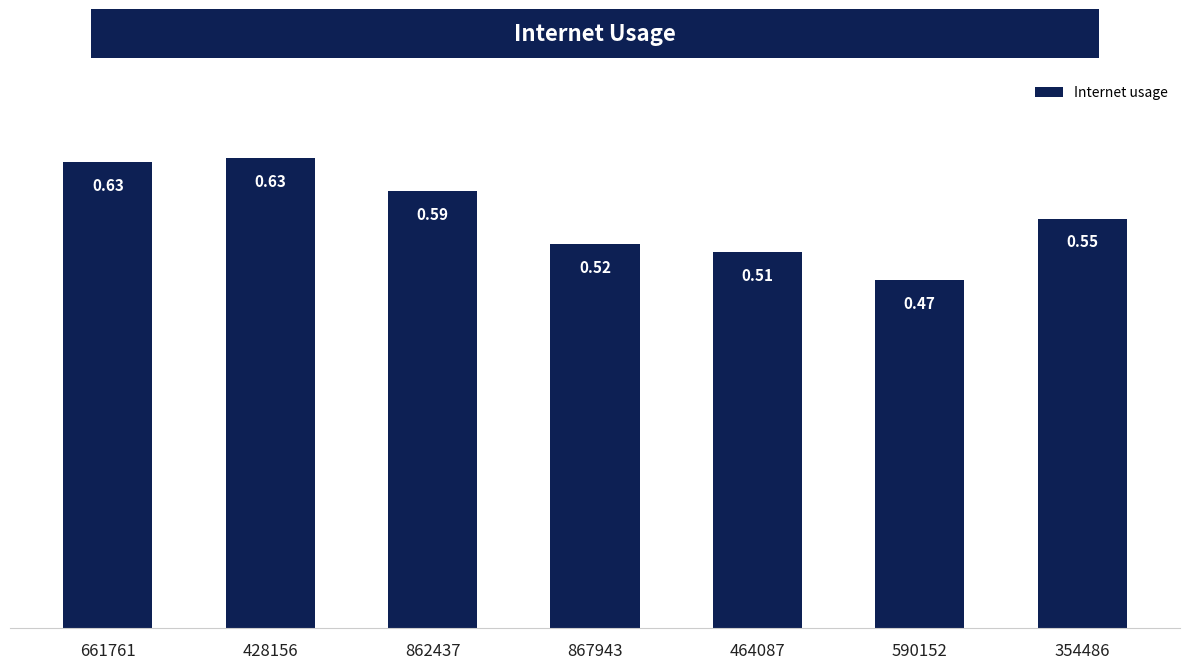

Where is the data nearest to the value 0?

590152